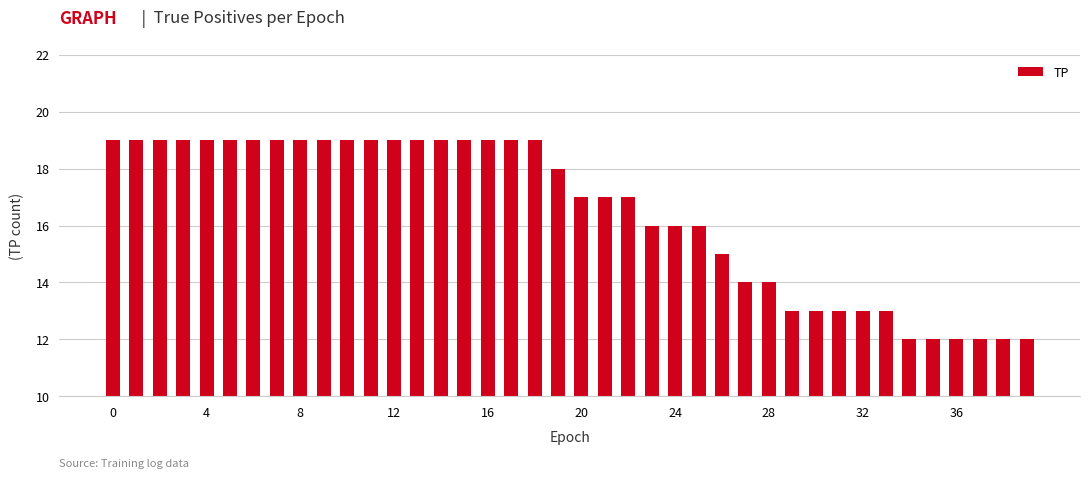

What is the difference between the maximum and minimum values?

7